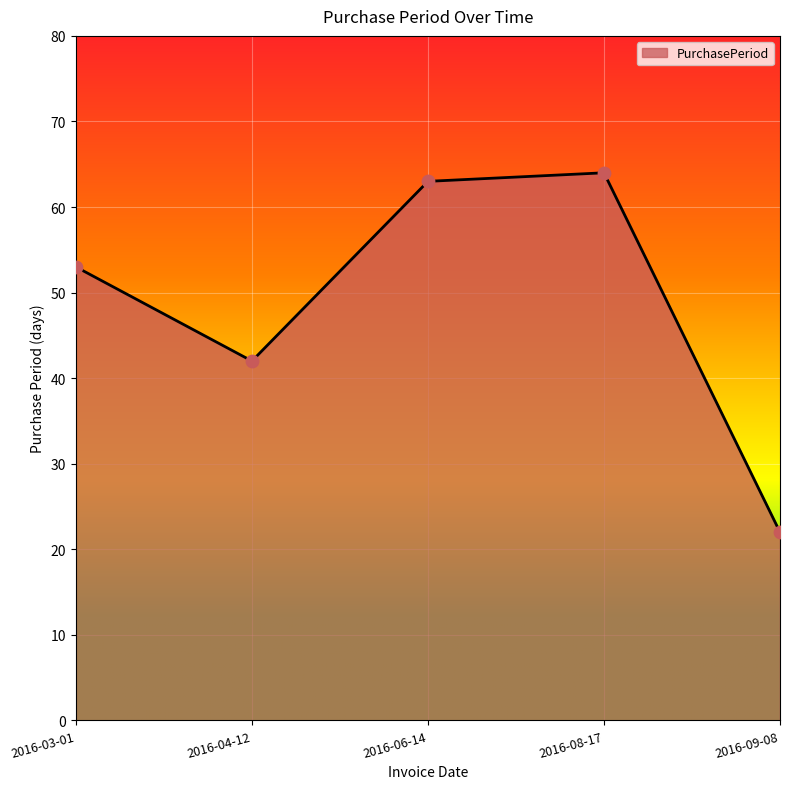

Which has a higher value, 2016-04-12 or 2016-09-08?

2016-04-12